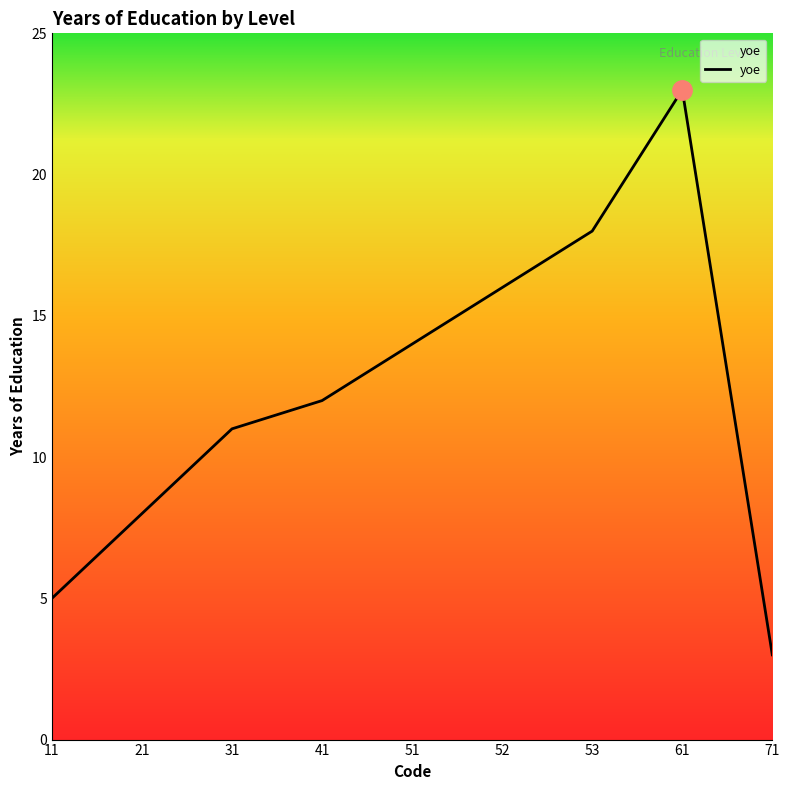

Where is the first local maximum?

61